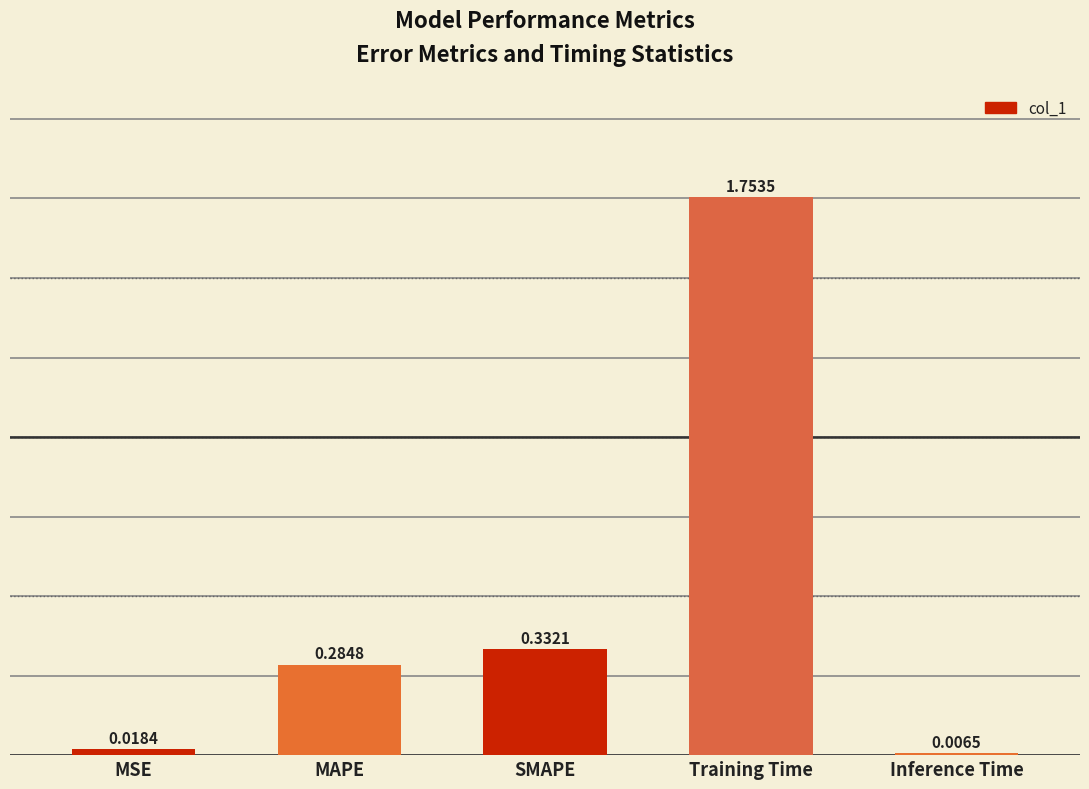

Between MAPE and SMAPE, which is larger?

SMAPE